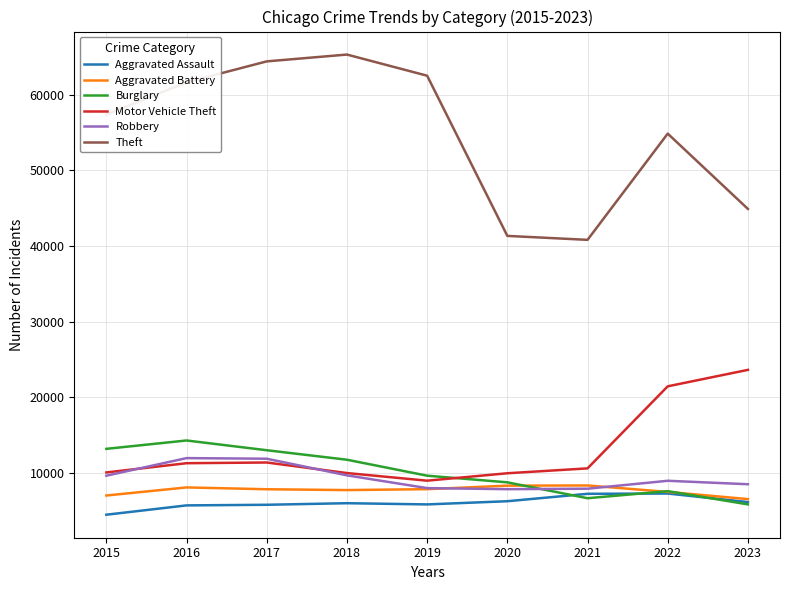

What is the lowest value of the Robbery series?

7855